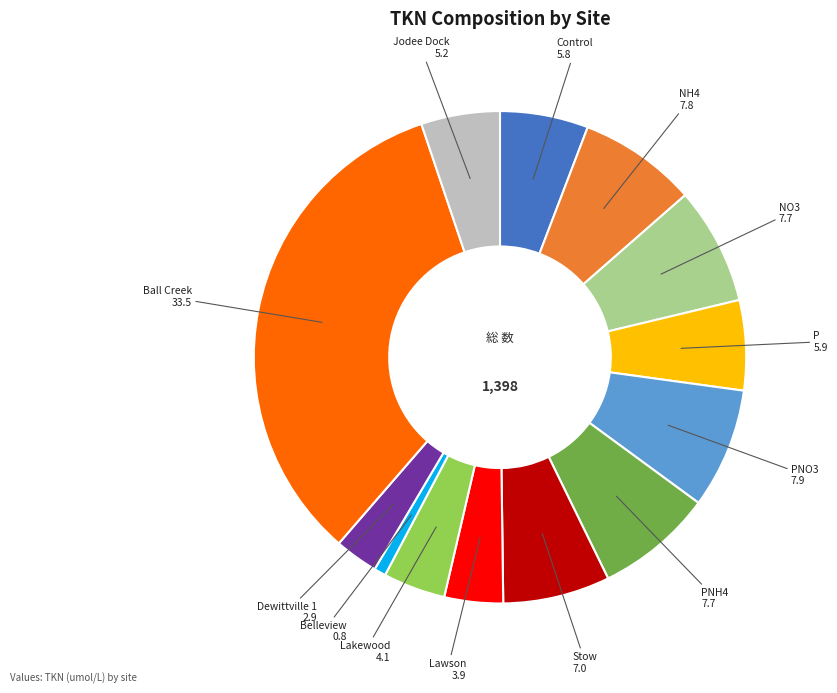

Is there any slice that represents more than half of the pie?

No